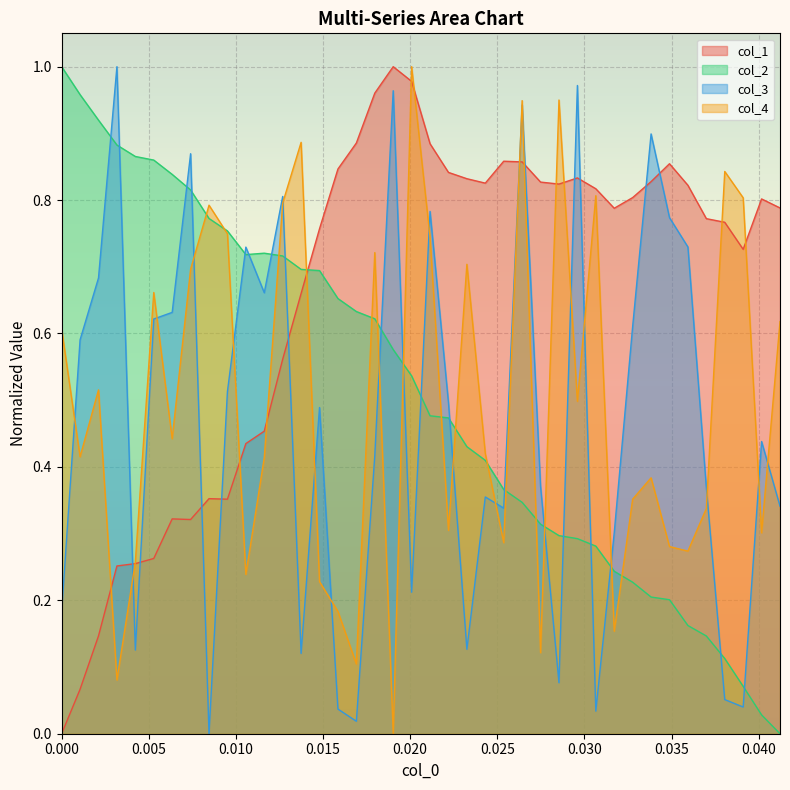

Which series has the largest total across all categories?

col_1